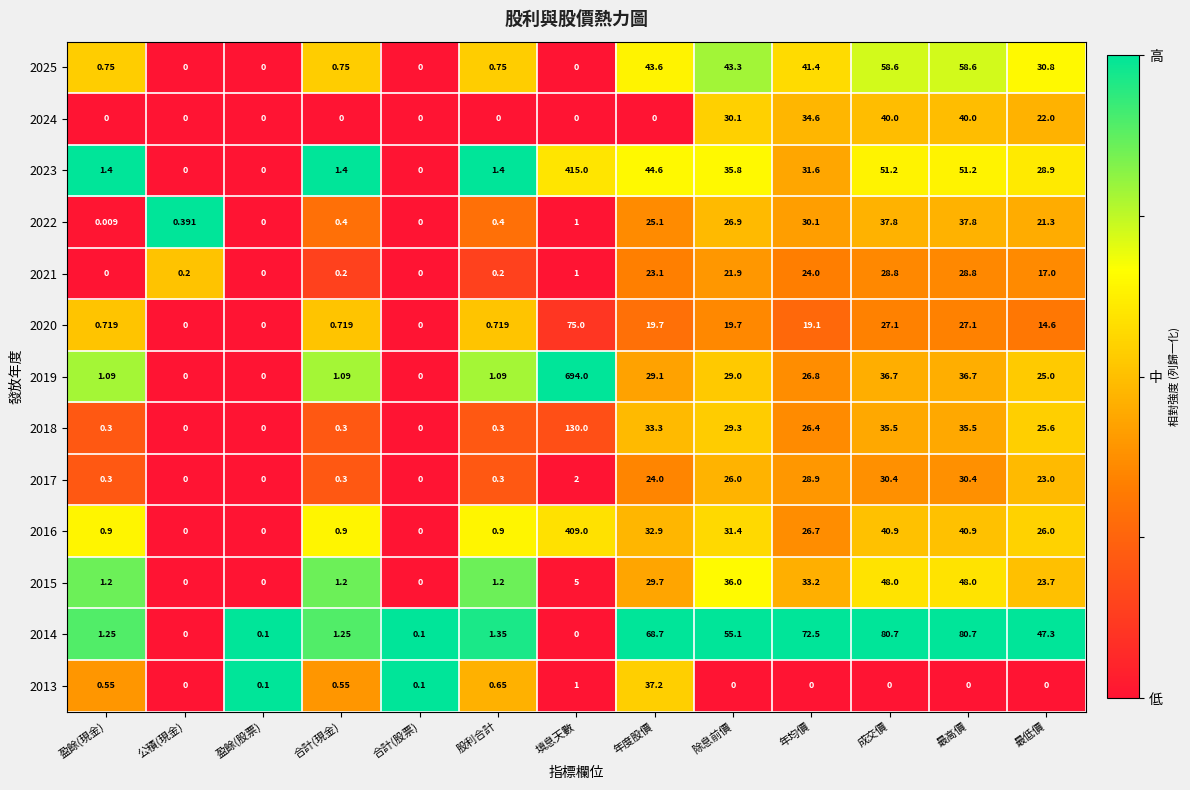

At which category is the sum across all series the highest?

填息天數